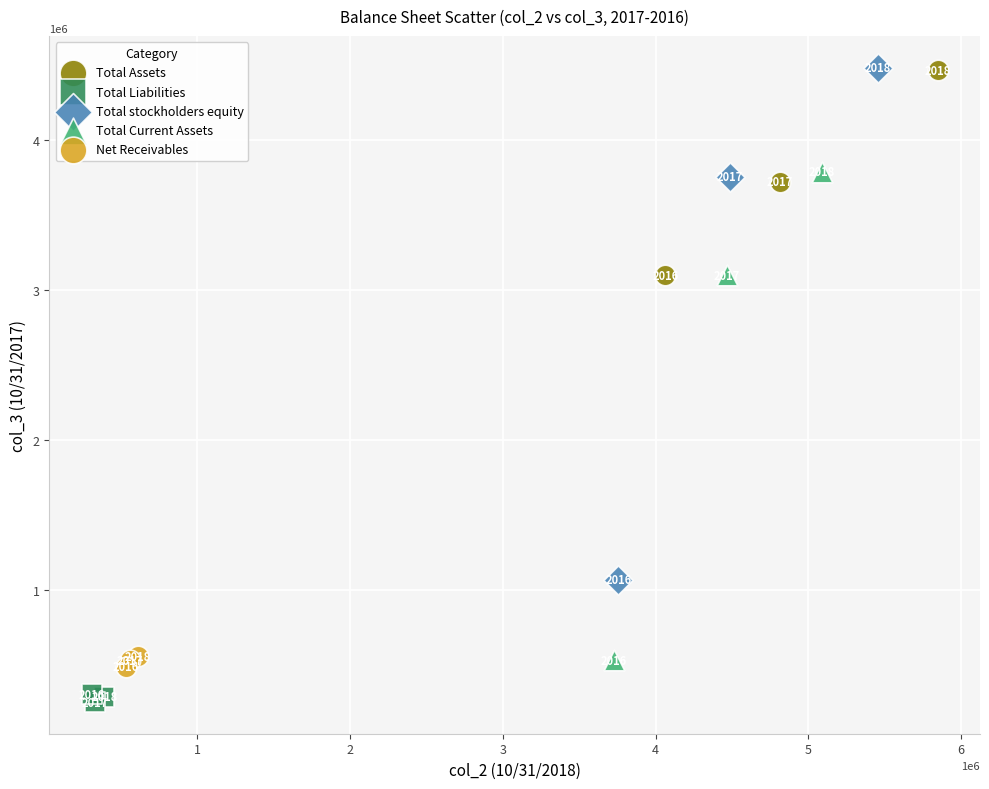

Which series contains the highest Y value?

Total stockholders equity